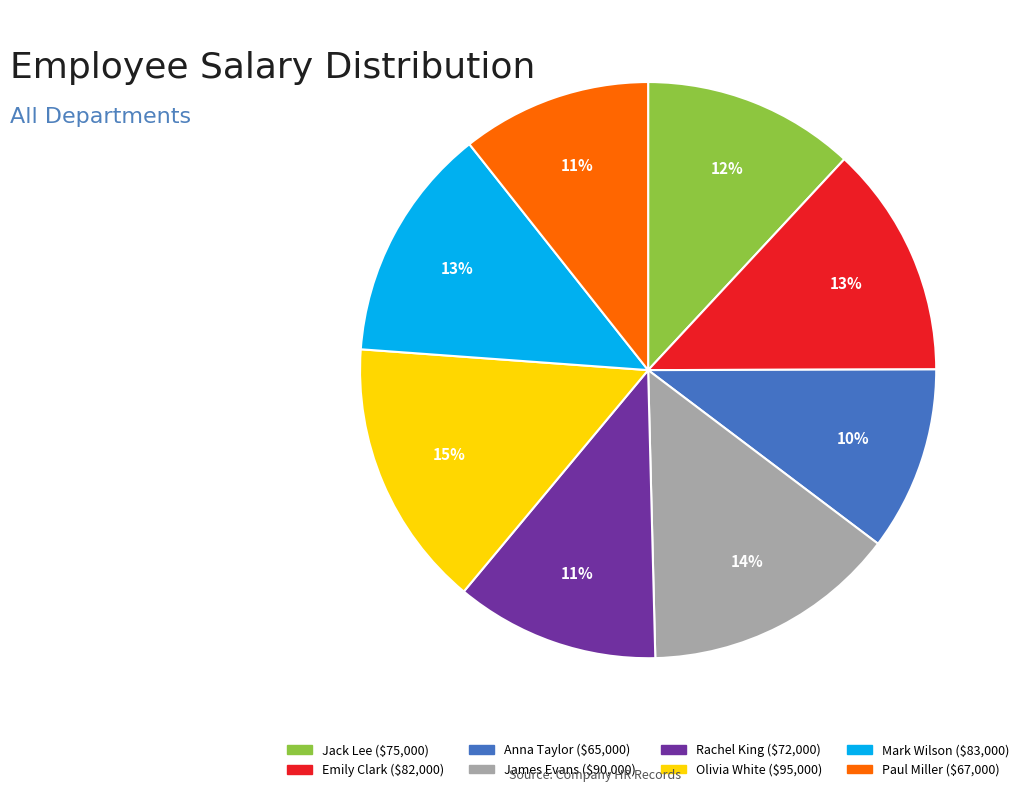

To the nearest percent, what is the difference between the largest and smallest slice percentages?

5%